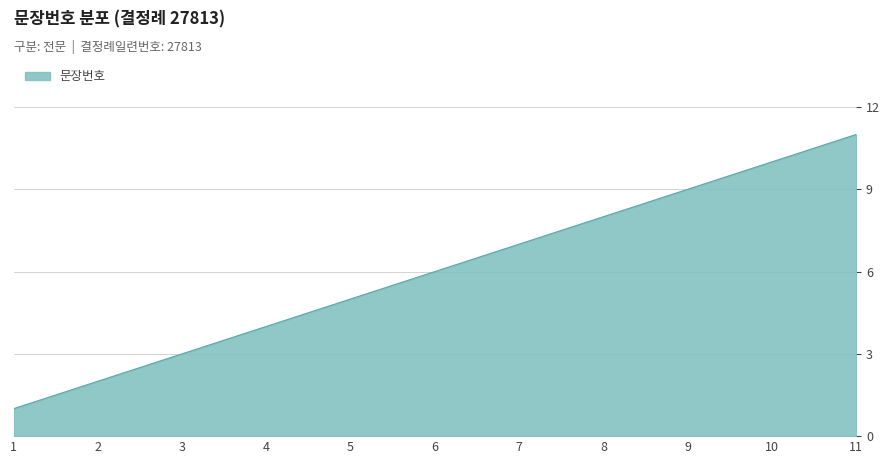

Is it true that the value at 6 is 6?

True